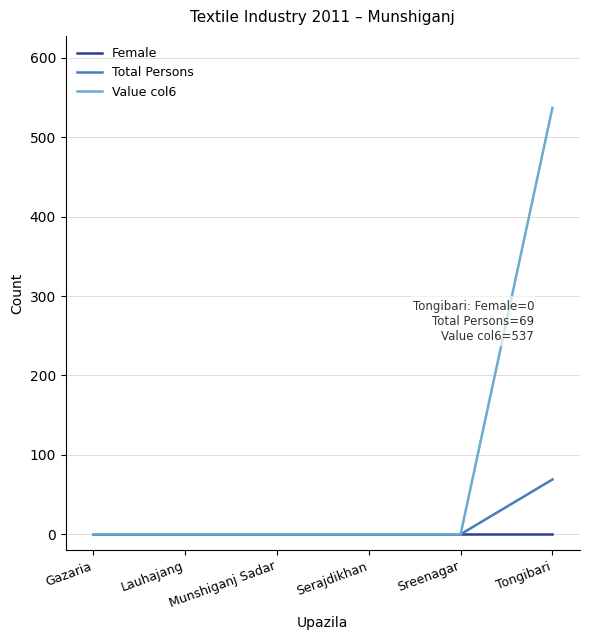

Does the chart display data point markers on the line(s)?

No